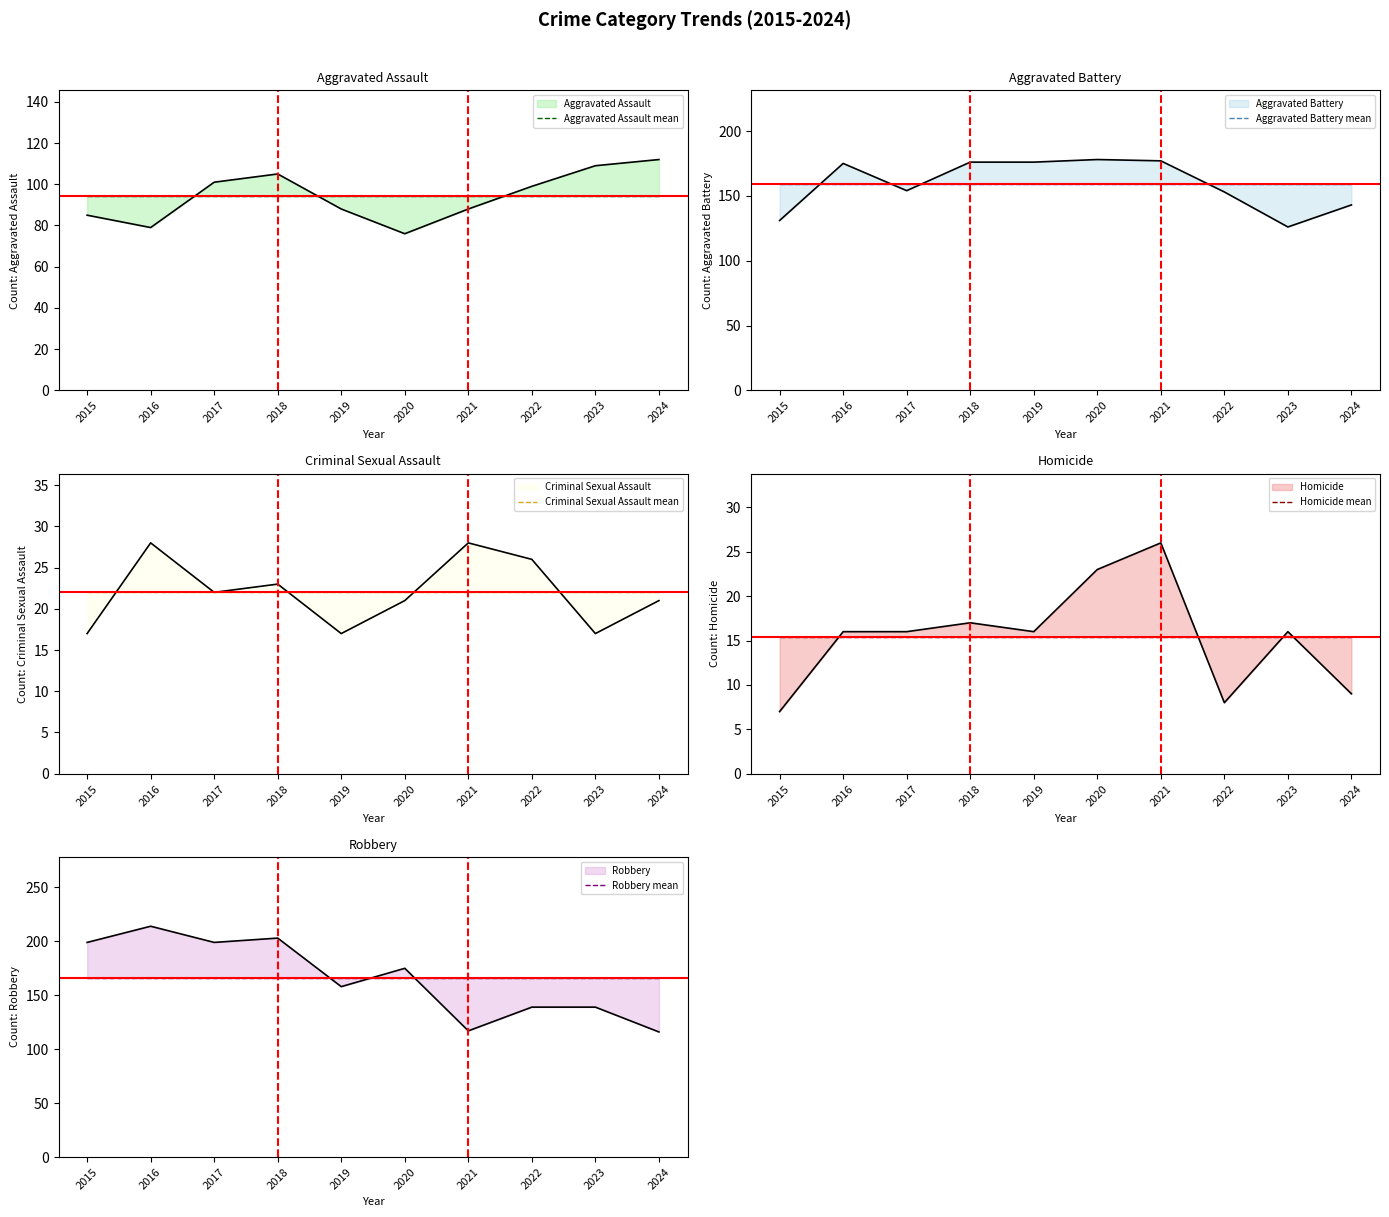

List the series in order of their peak value, highest first.

Robbery mean, Aggravated Battery mean, Aggravated Assault mean, Criminal Sexual Assault mean, Homicide mean